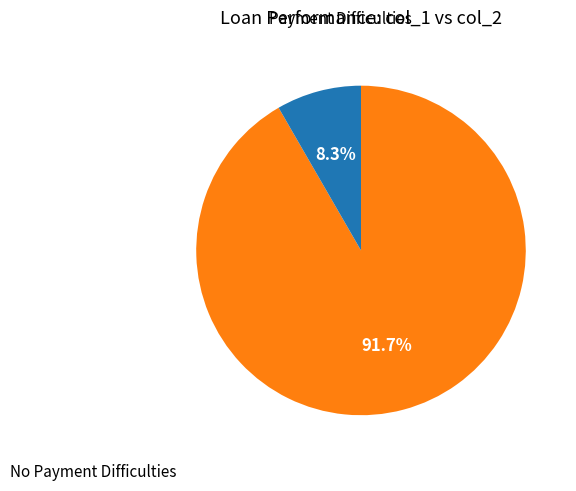

Does any single category account for the majority?

Yes